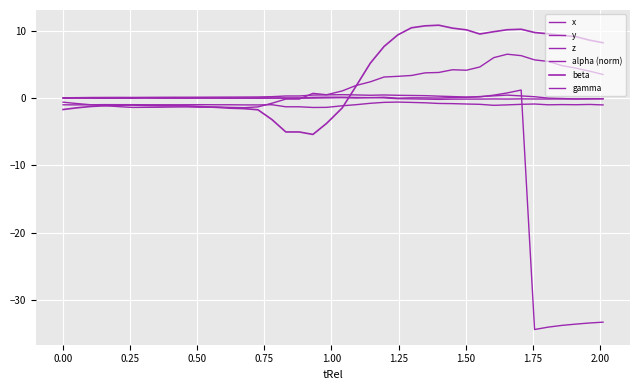

Does the chart display data point markers on the line(s)?

No